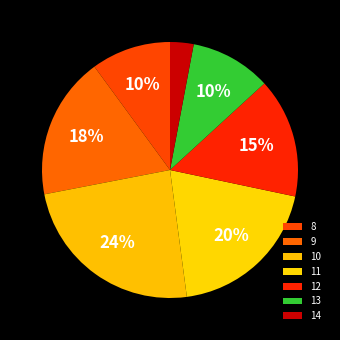

Is it true that 11 is 20% of the pie?

True